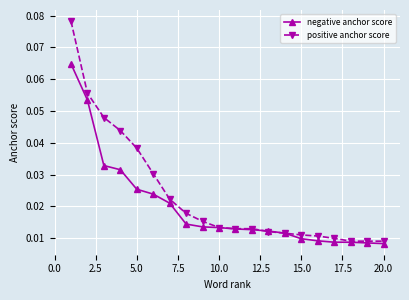

Which series has the largest range (max minus min)?

positive anchor score